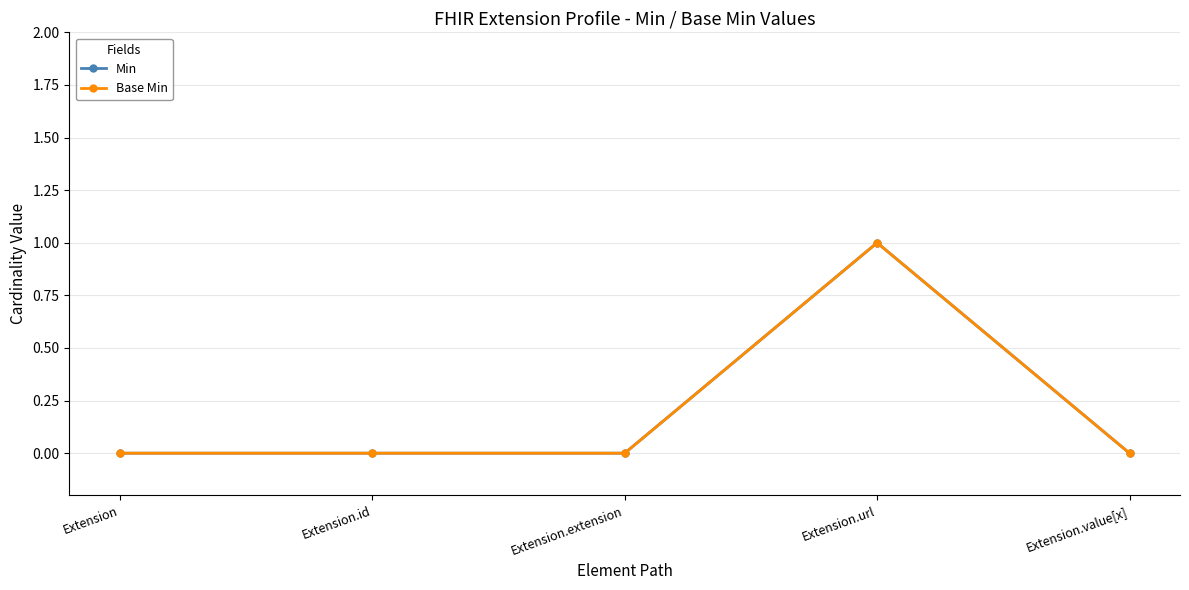

Does the chart have visible grid lines?

Yes